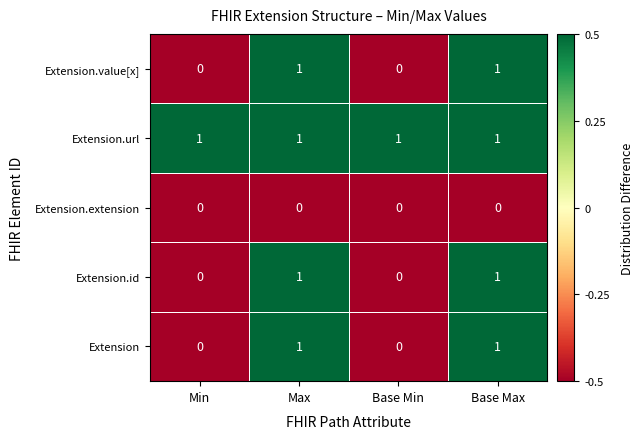

True or false: Extension.url has a value of 2 at Max.

False